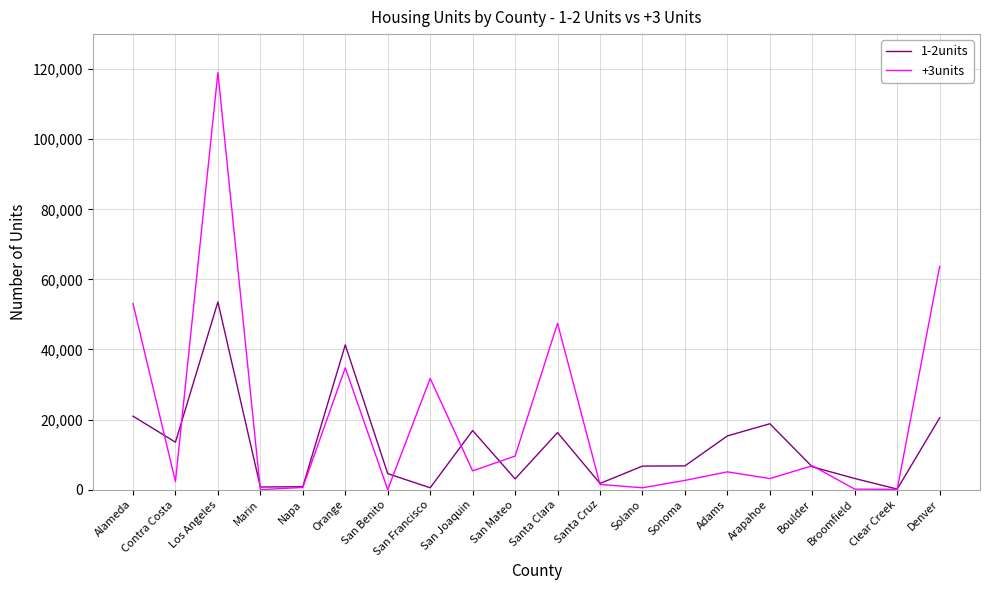

Which series has the largest total across all categories?

+3units